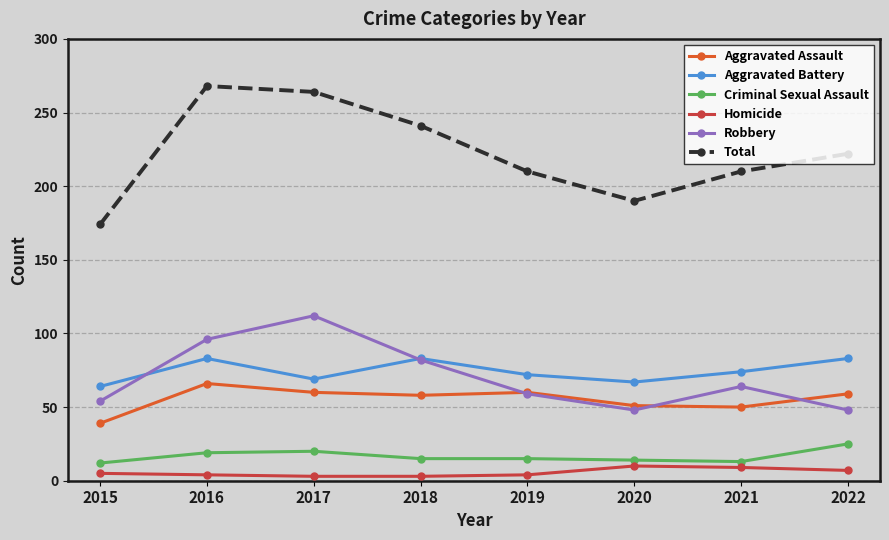

Does the chart display data point markers on the line(s)?

Yes